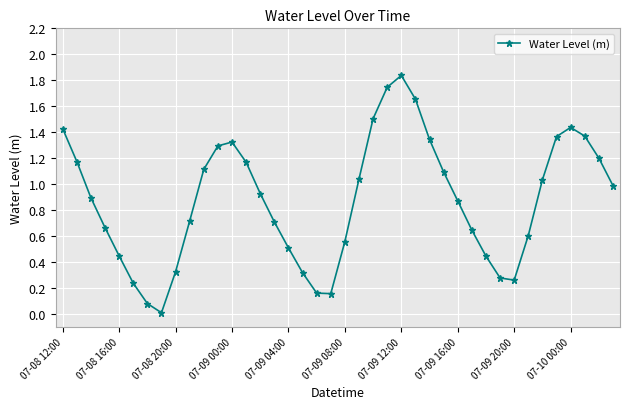

How many interior local valleys (lower than both neighbors) does the data have?

3